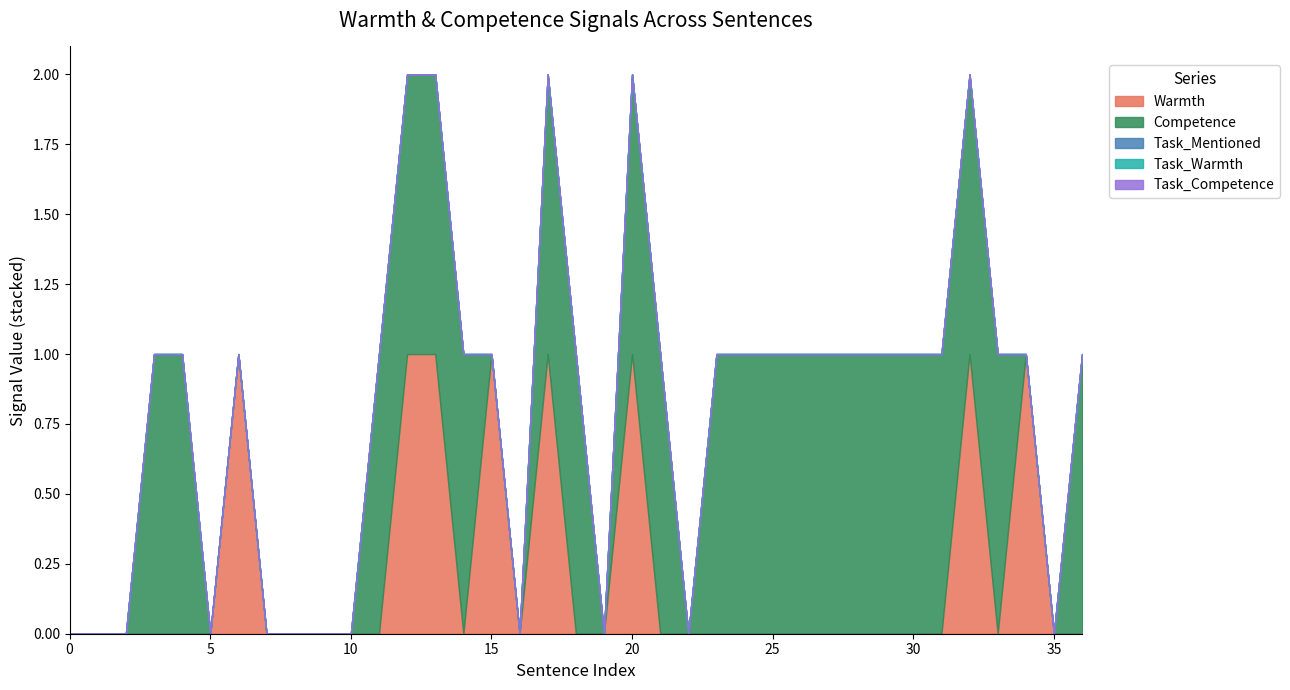

List the labels in order of Task_Mentioned value, smallest first.

0, 1, 2, 3, 4, 5, 6, 7, 8, 9, 10, 11, 12, 13, 14, 15, 16, 17, 18, 19, 20, 21, 22, 23, 24, 25, 26, 27, 28, 29, 30, 31, 32, 33, 34, 35, 36